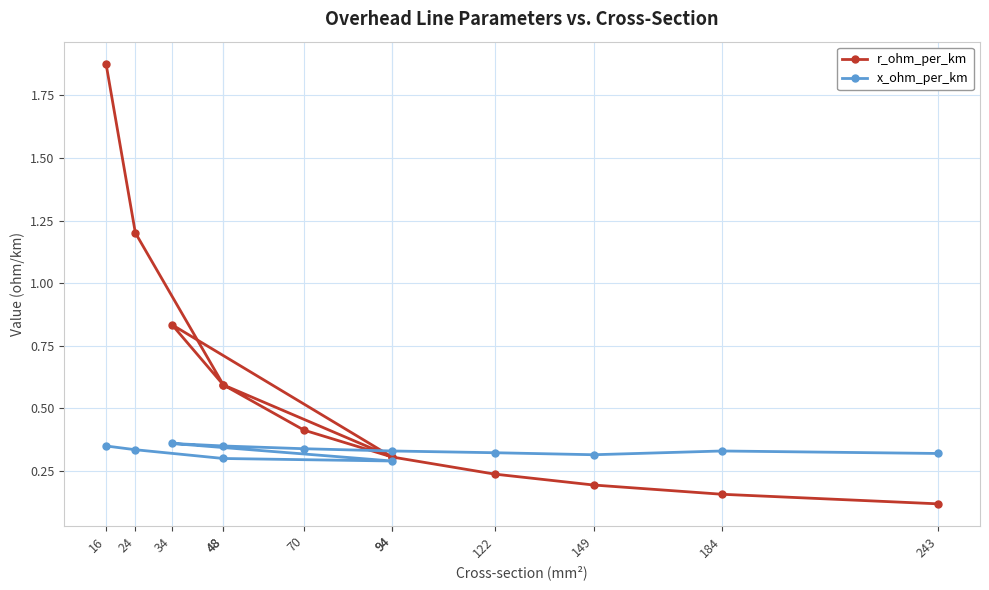

Where is x_ohm_per_km nearest to the value 0?

94